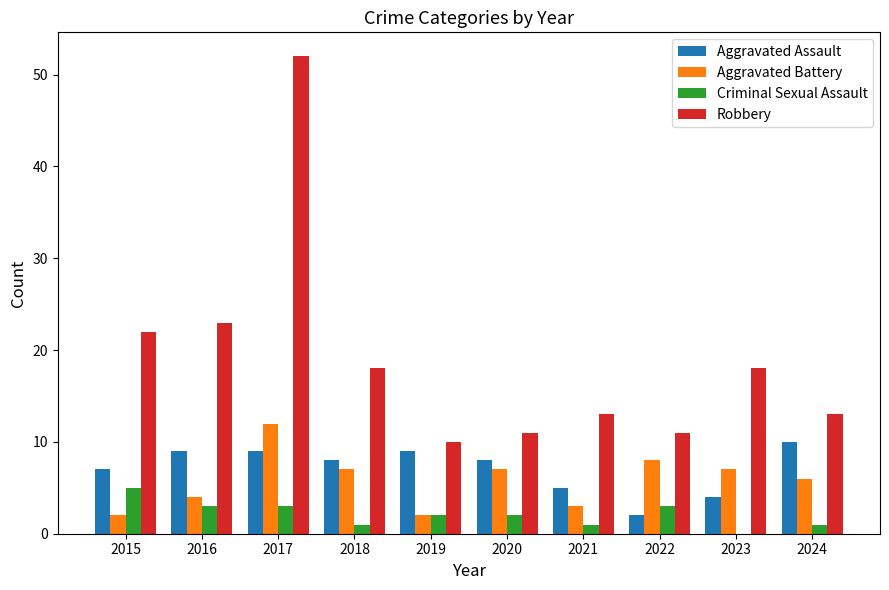

What is the difference between the Robbery values at 2019 and 2023?

8